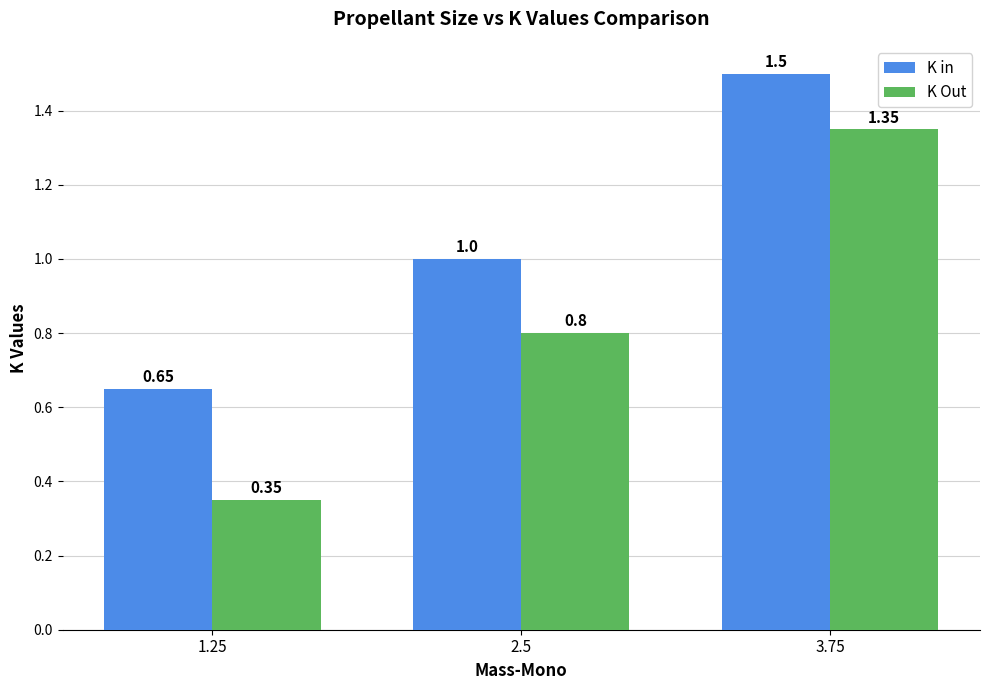

The value of K Out at 2.5 is 0.8. True or false?

True